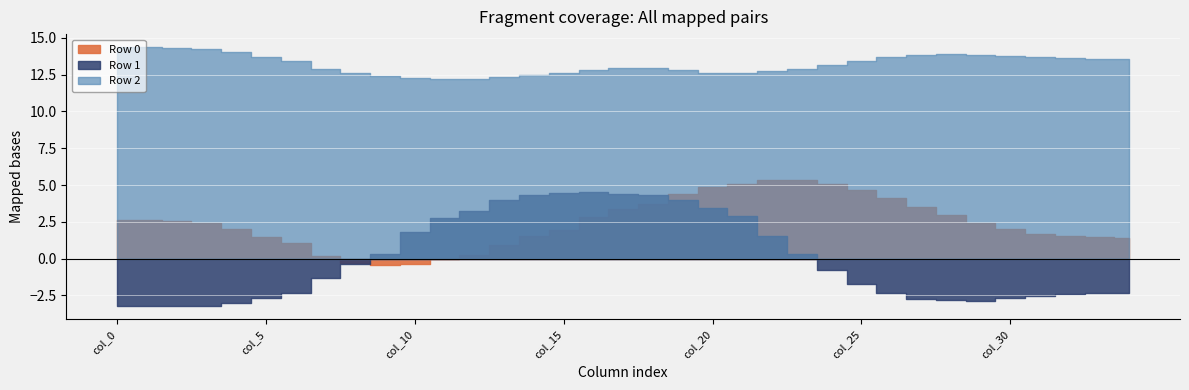

At how many categories does at least one series exceed 13?

18